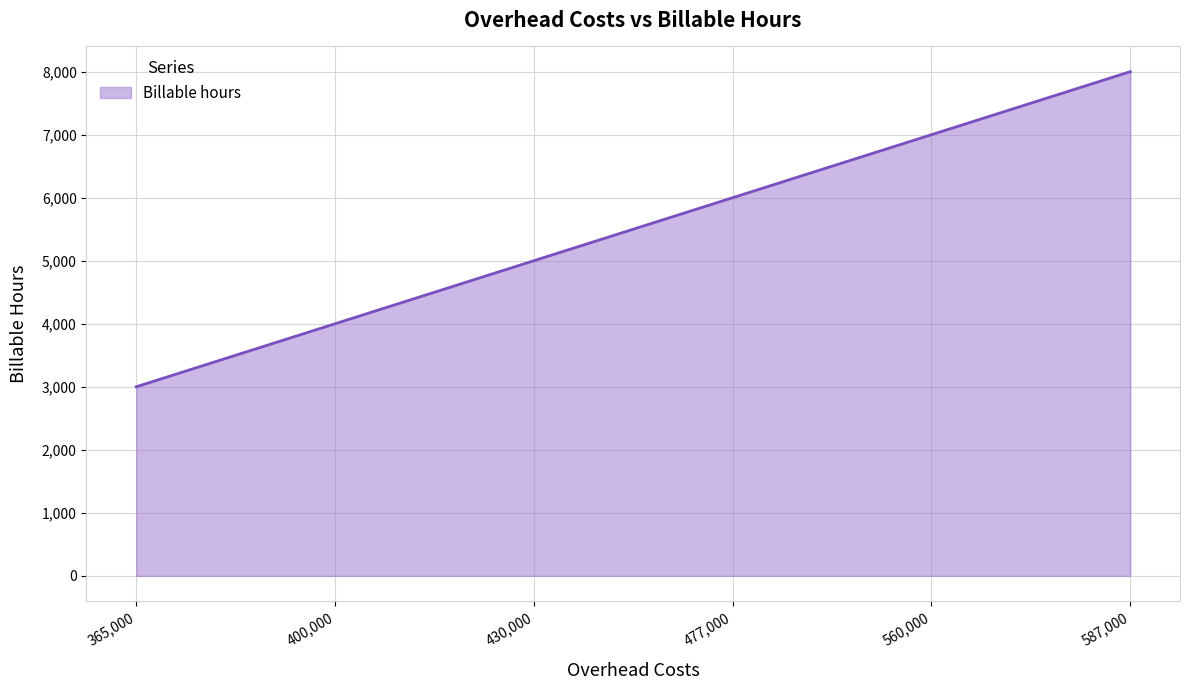

What is the approximate value at 400,000, to the nearest 50?

4000